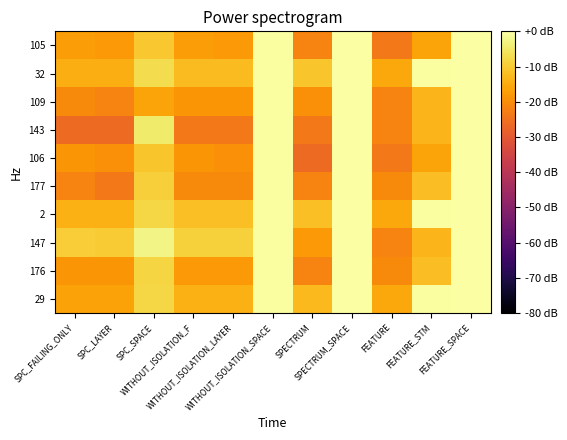

Which label corresponds to the smallest value in the chart?

SPECTRUM